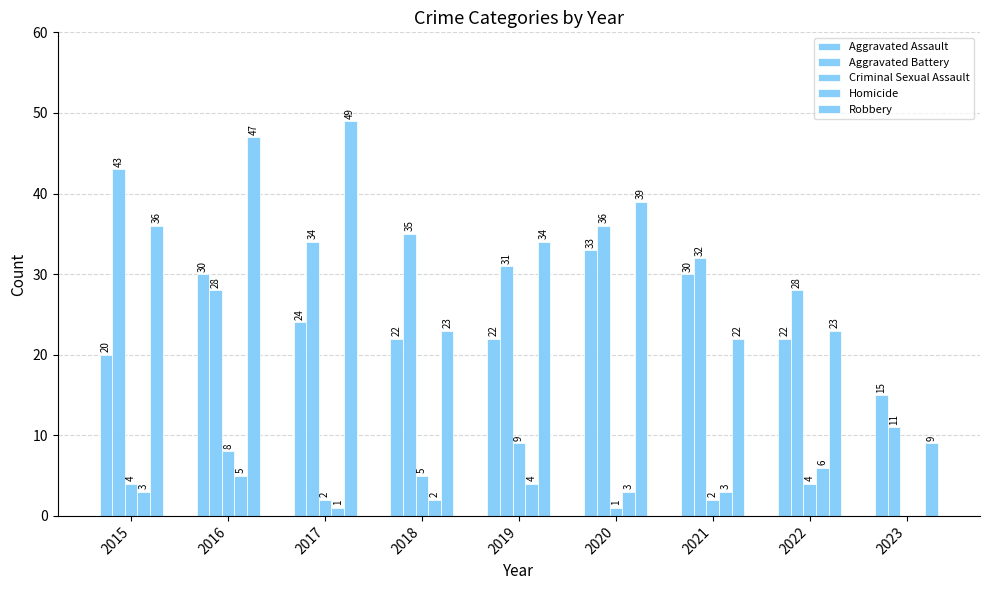

What is the difference between the maximum and minimum values in the Aggravated Battery series?

32